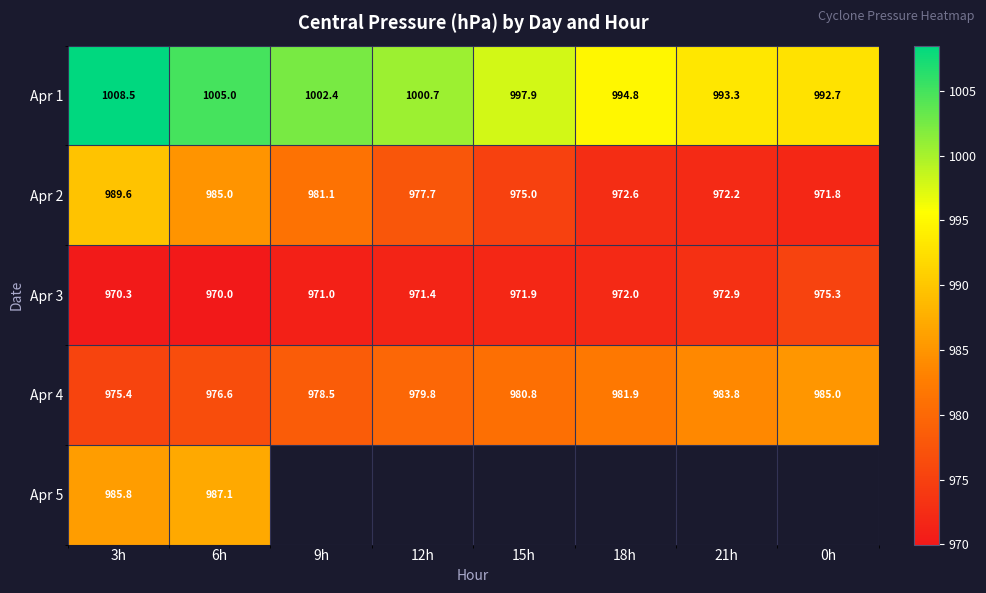

What is the sum of the Apr 1 values at 12h and 9h?

2003.1